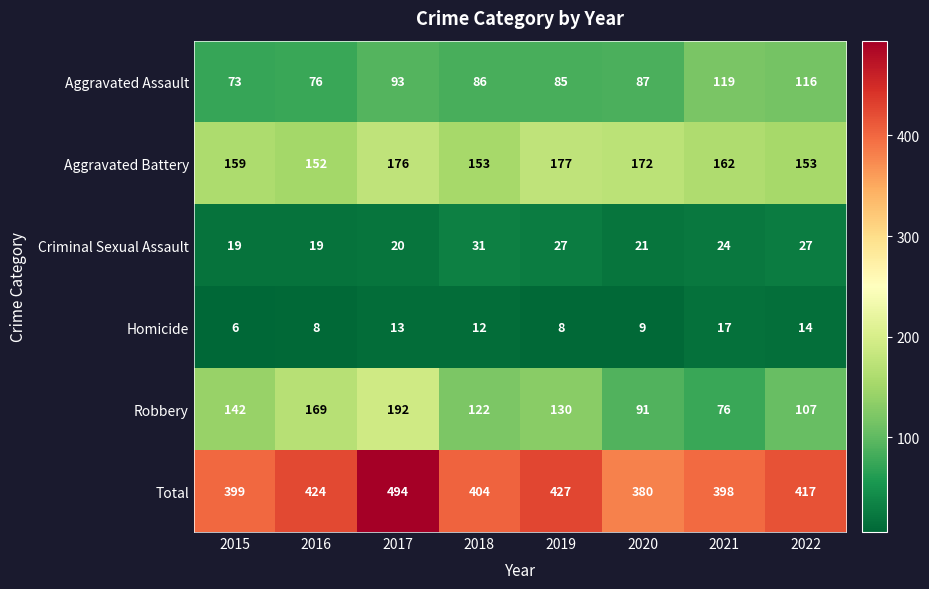

Read the Aggravated Battery value at 2020, to the nearest 10.

170